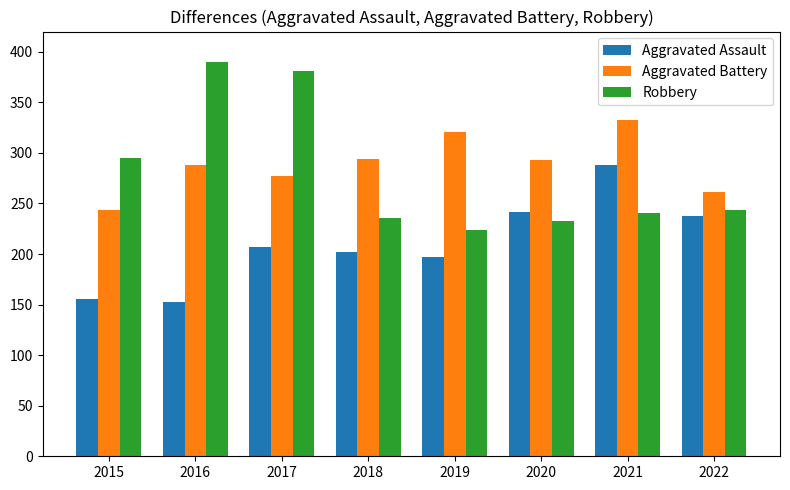

What is the value of the Aggravated Assault bar at the 2nd from the left?

153